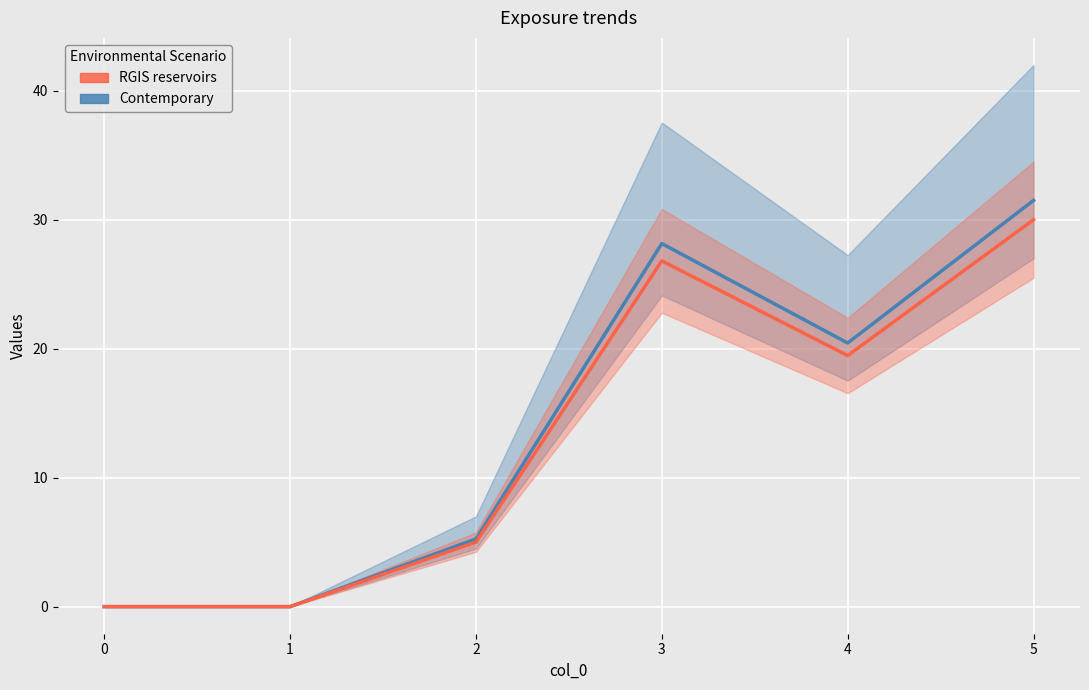

True or false: RGIS reservoirs has a value of 43.8 at 5.

False